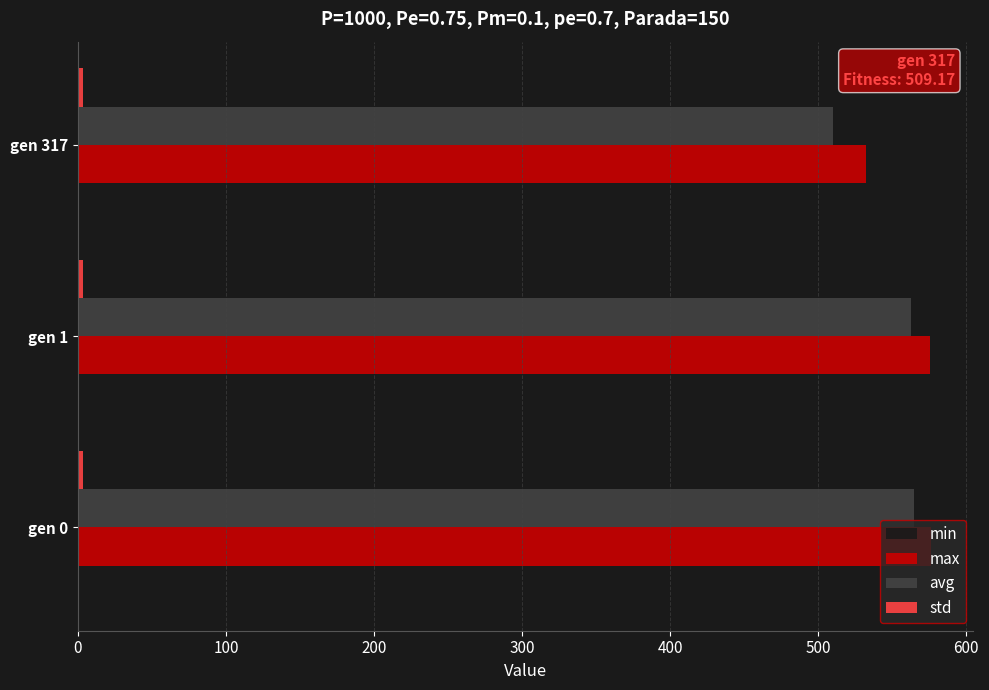

What is the highest value of the max series?

576.0